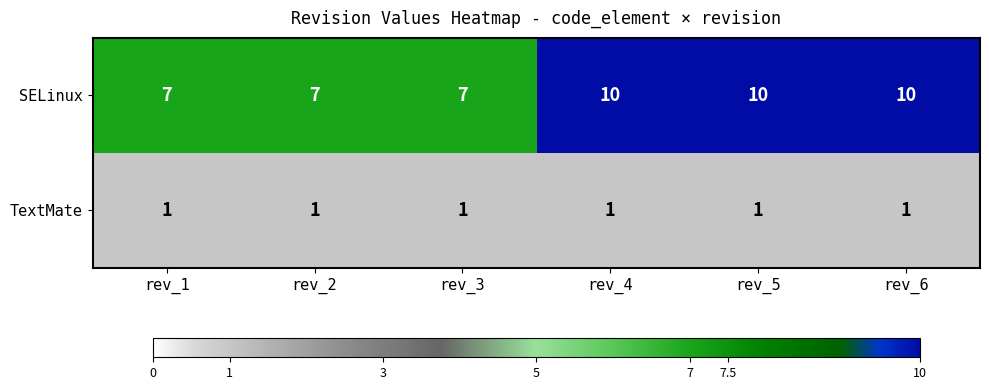

Is it true that SELinux equals 10 at rev_1?

False